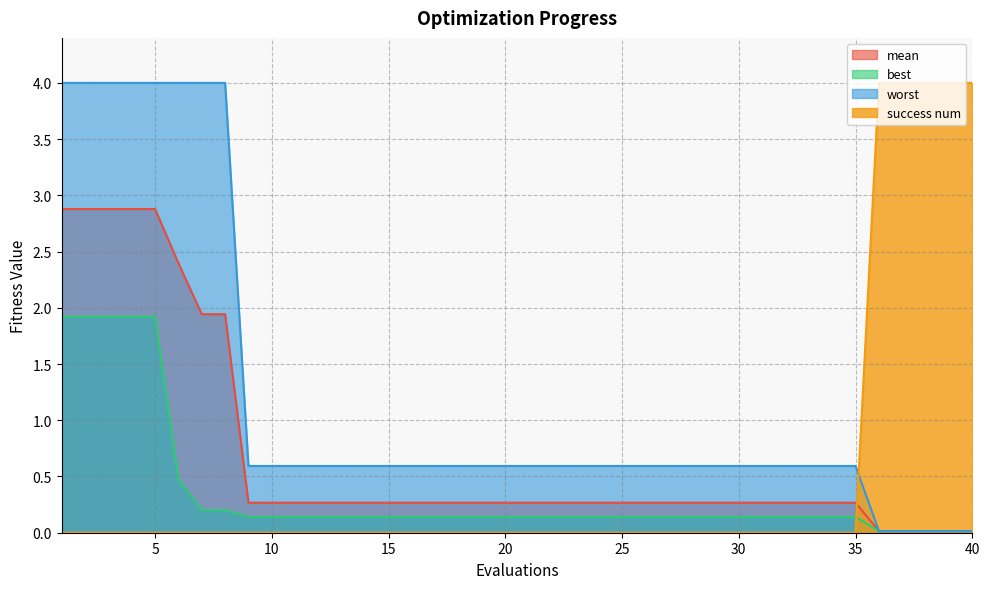

What are all the series names shown in the legend?

mean, best, worst, success num